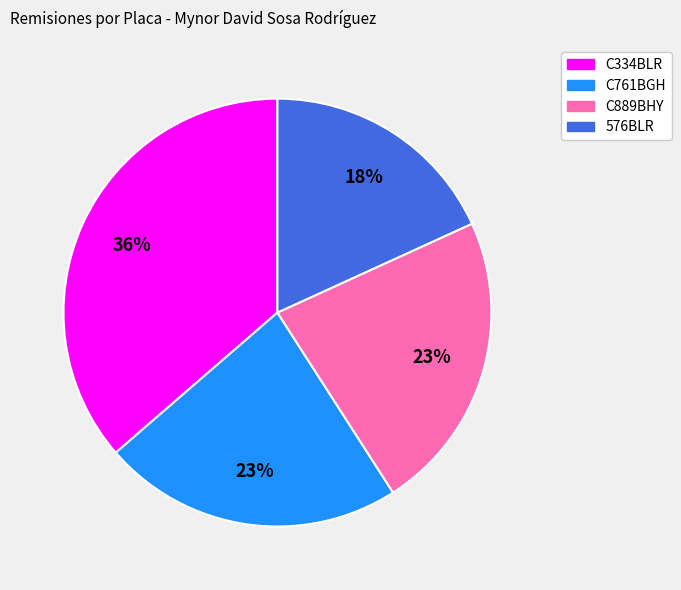

Between 576BLR and C761BGH, which is larger?

C761BGH